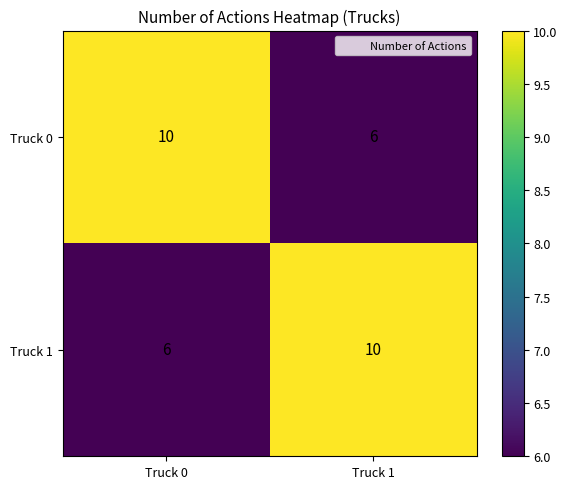

What is the difference between the maximum and minimum values in the Truck 0 series?

4